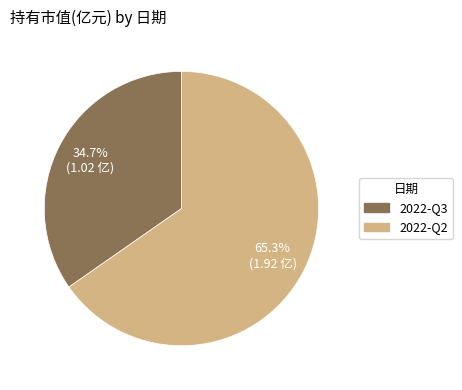

To the nearest percent, what is the average slice percentage?

50%